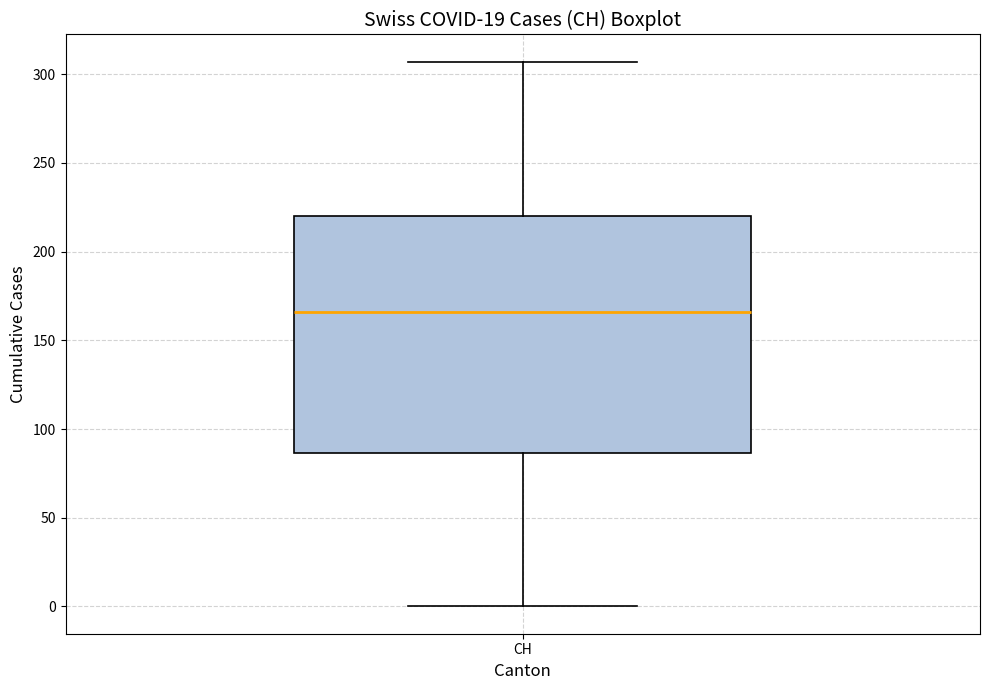

Read this box plot against the y-axis: the position of the median line, the range covered by the box, and the ends of both whiskers. The values are not printed on the chart, so give them approximately, as read against the axis.

median 165, box 85 to 220, whiskers 0 to 305